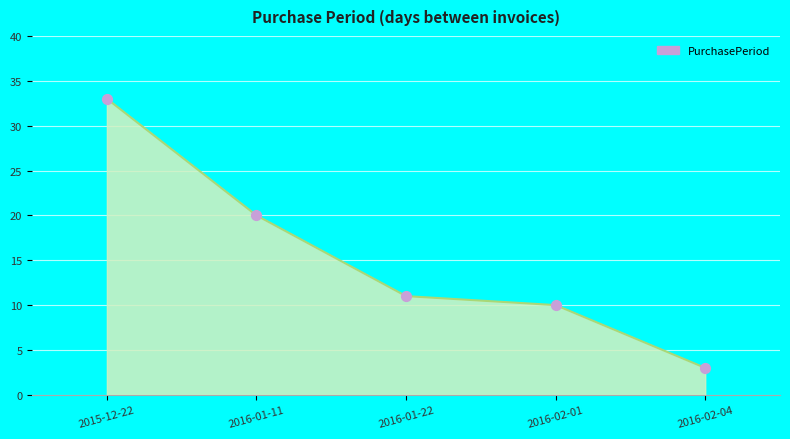

Between 2016-01-11 and 2016-02-01, which is larger?

2016-01-11